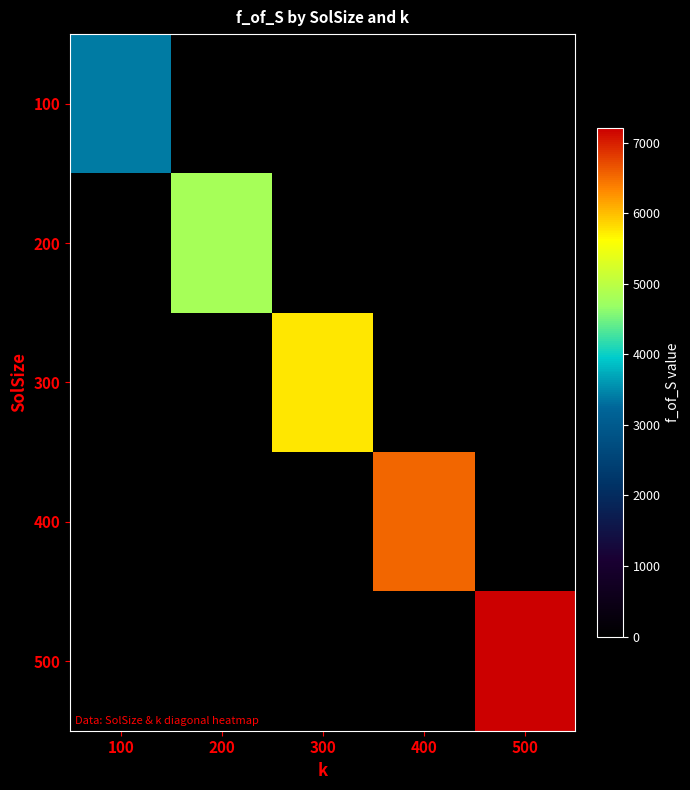

Which category has the highest value in the 200 series?

100